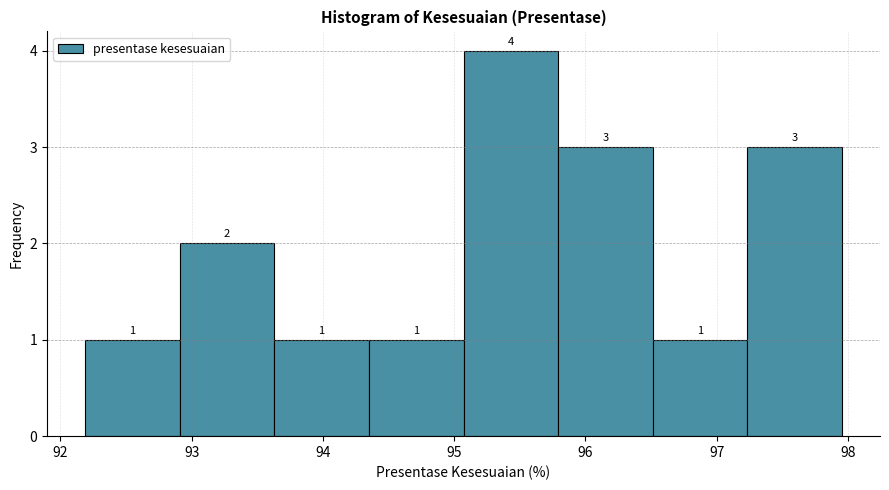

How tall is the bar that spans 93.6 to 94.4 on the x-axis? The bar edges are not printed on the chart, so give them approximately, as read against the axis.

1